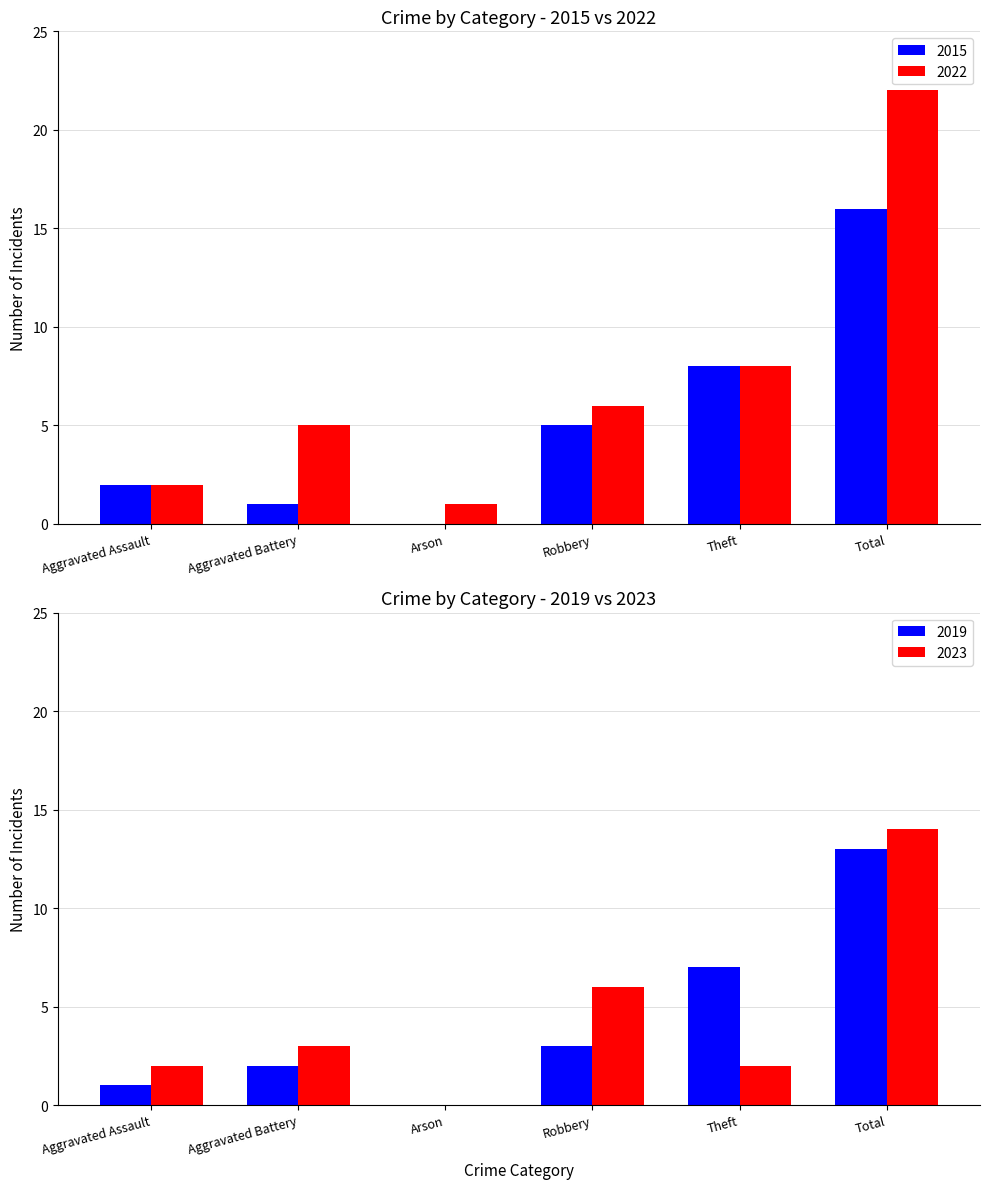

True or false: 2015 has a value of 16 at Total.

True